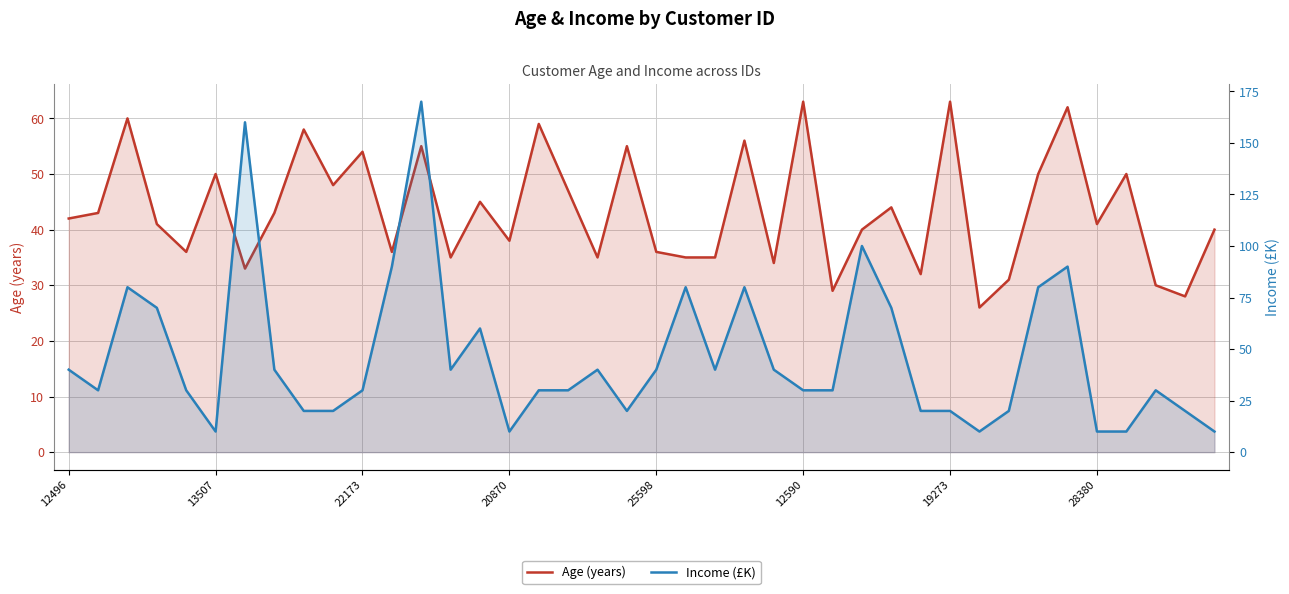

Rank the series by their maximum value, from highest to lowest.

Income (£K), Age (years)